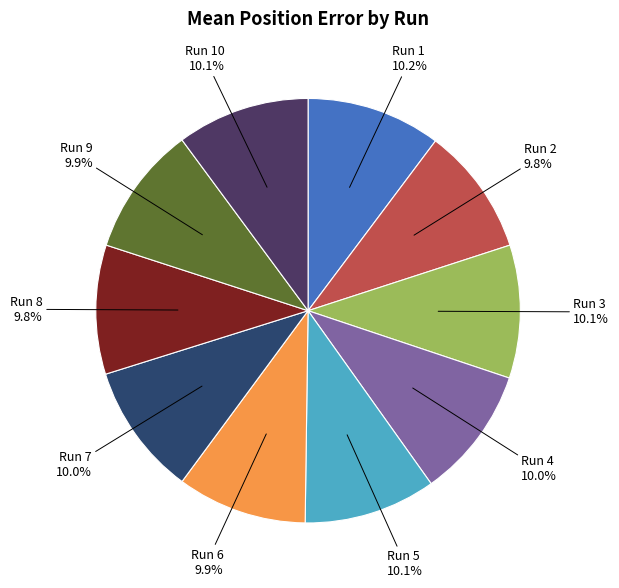

Rank the categories by value from lowest to highest.

Run 2, Run 8, Run 9, Run 6, Run 4, Run 7, Run 5, Run 10, Run 3, Run 1